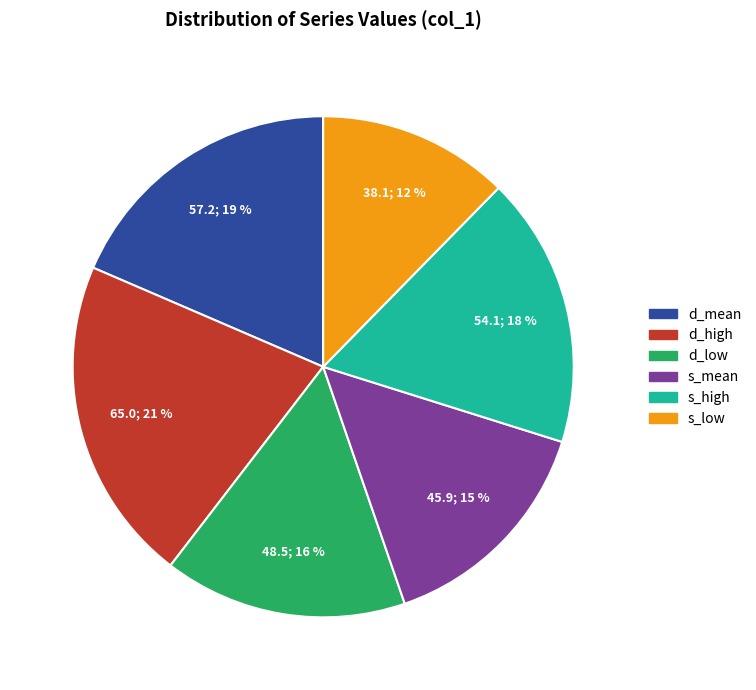

What is the ratio of the value at d_mean to the value at d_high?

0.9